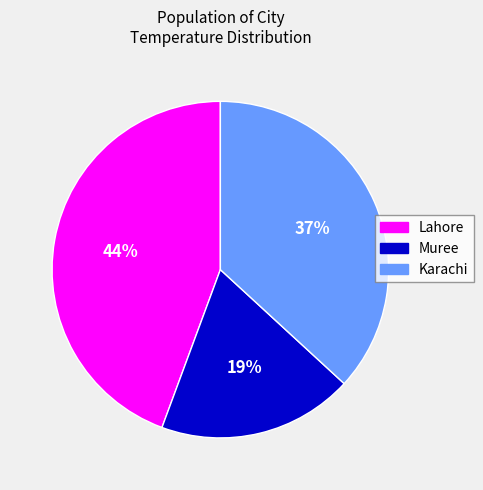

Do Muree and Karachi together represent more than half of the pie?

Yes